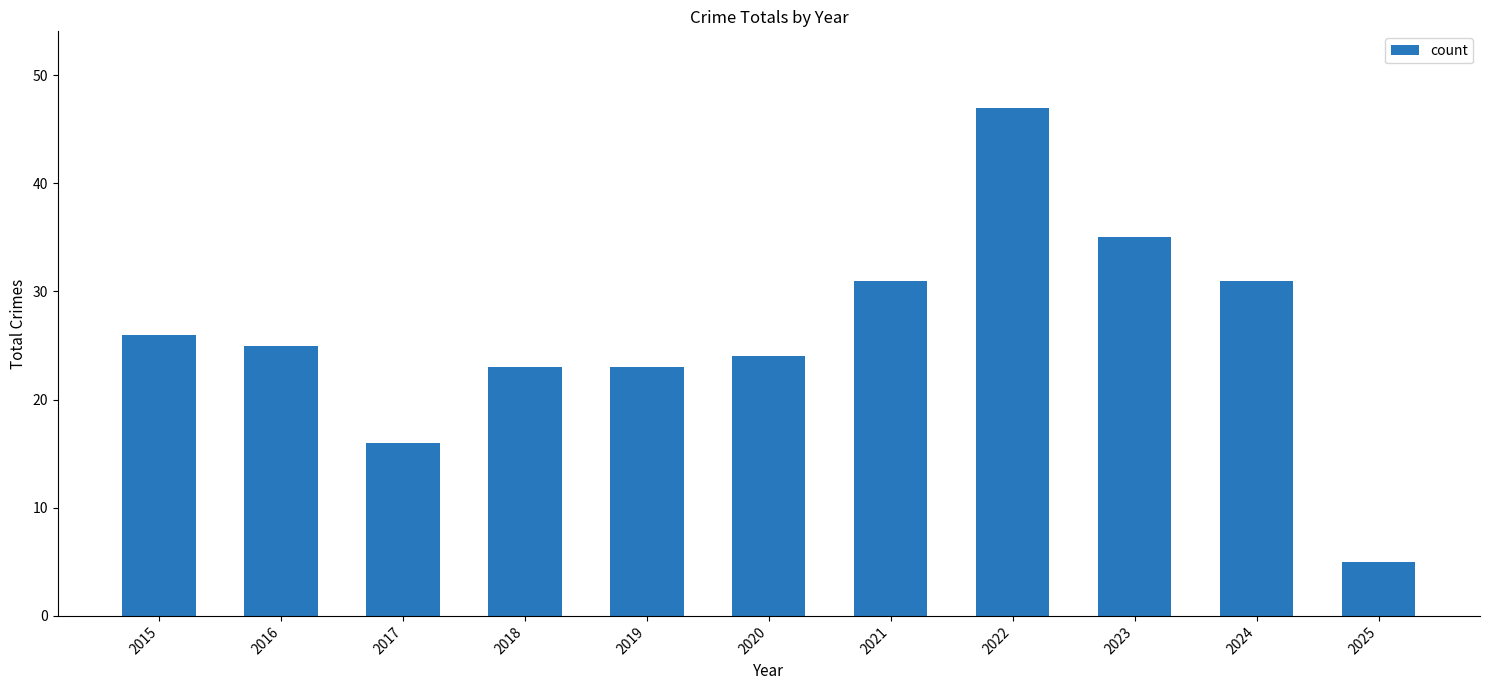

Count the number of data series in this chart.

1